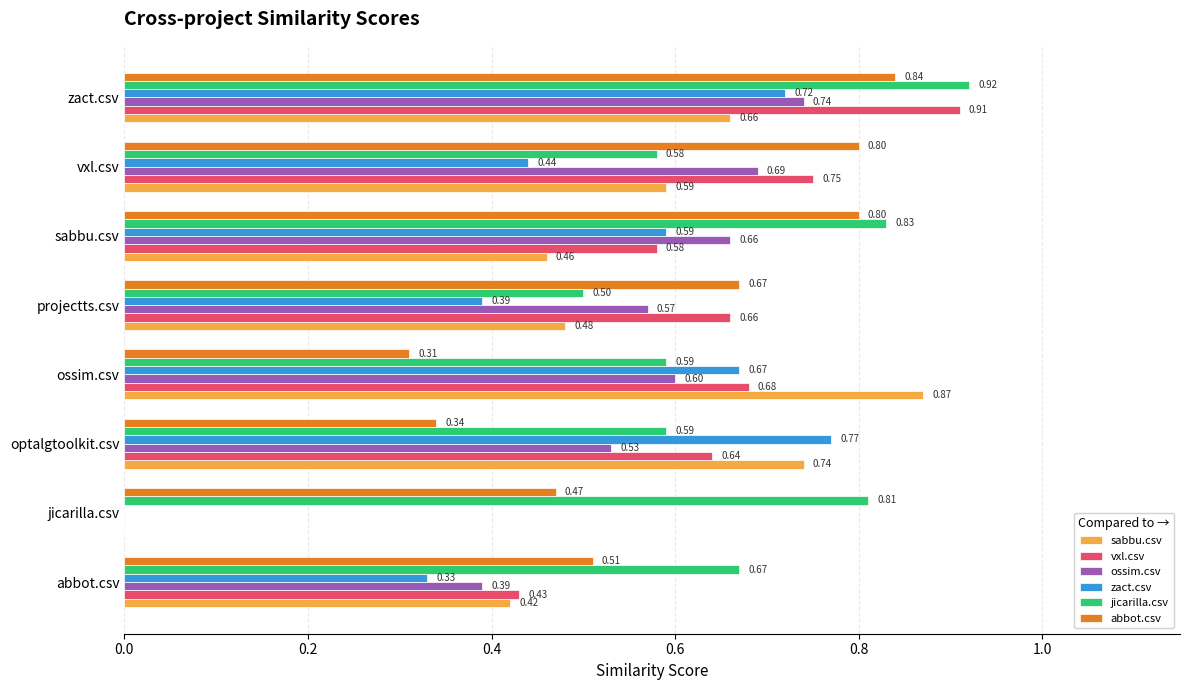

Between optalgtoolkit.csv and projectts.csv, which series saw the biggest shift?

zact.csv